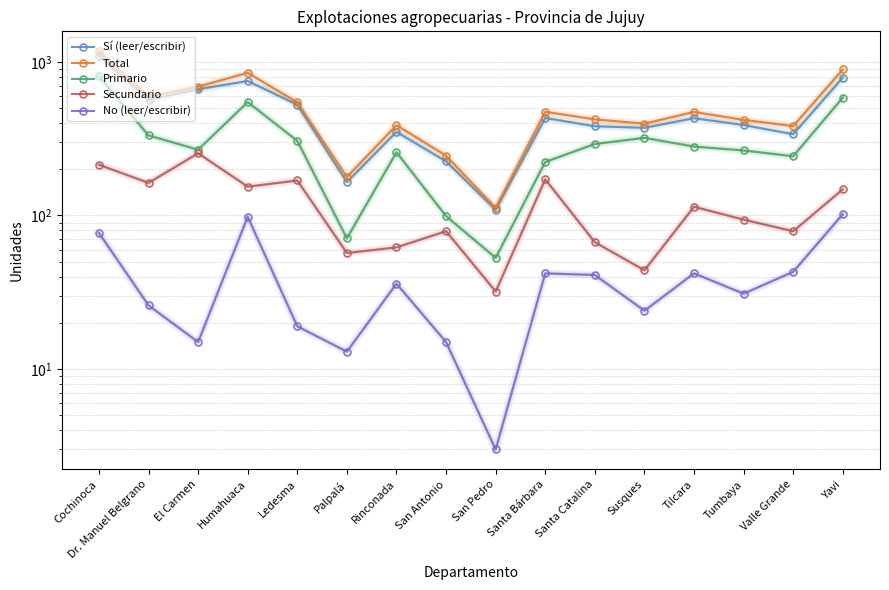

True or false: Primario and Sí (leer/escribir) intersect in this chart.

False